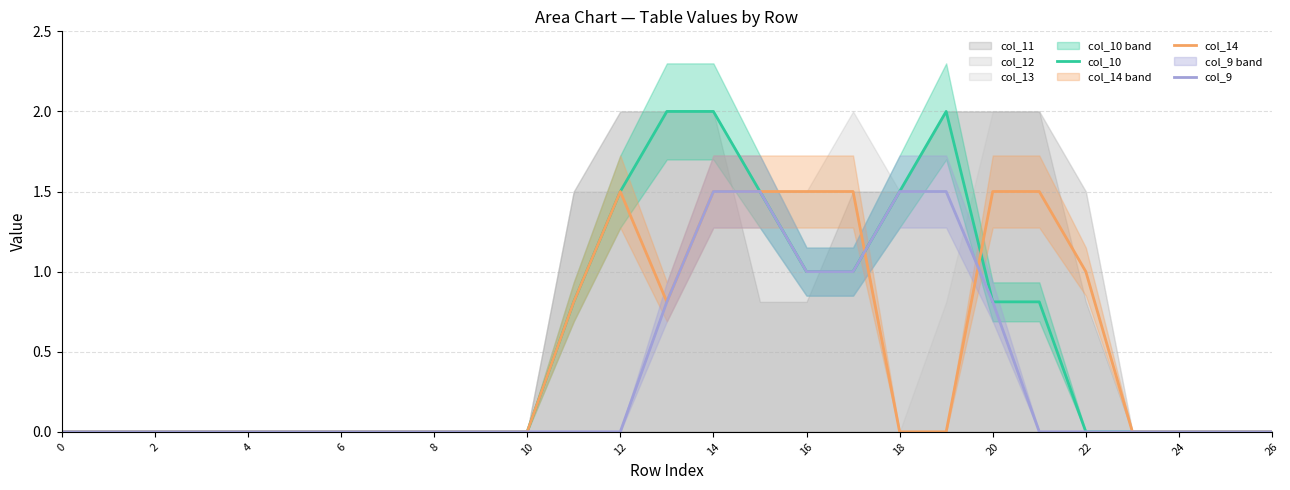

Is the value of col_10 at 22 greater than the value of col_9 at 14?

No